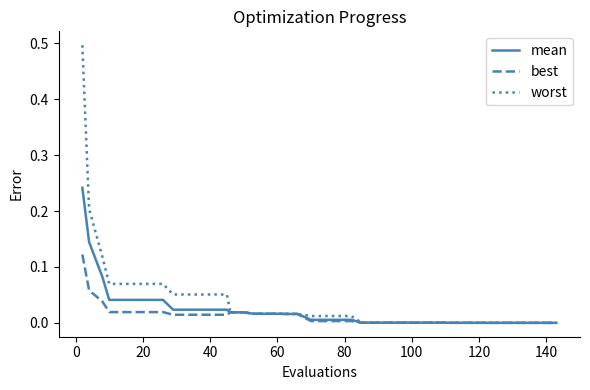

Which series has the largest total across all categories?

worst